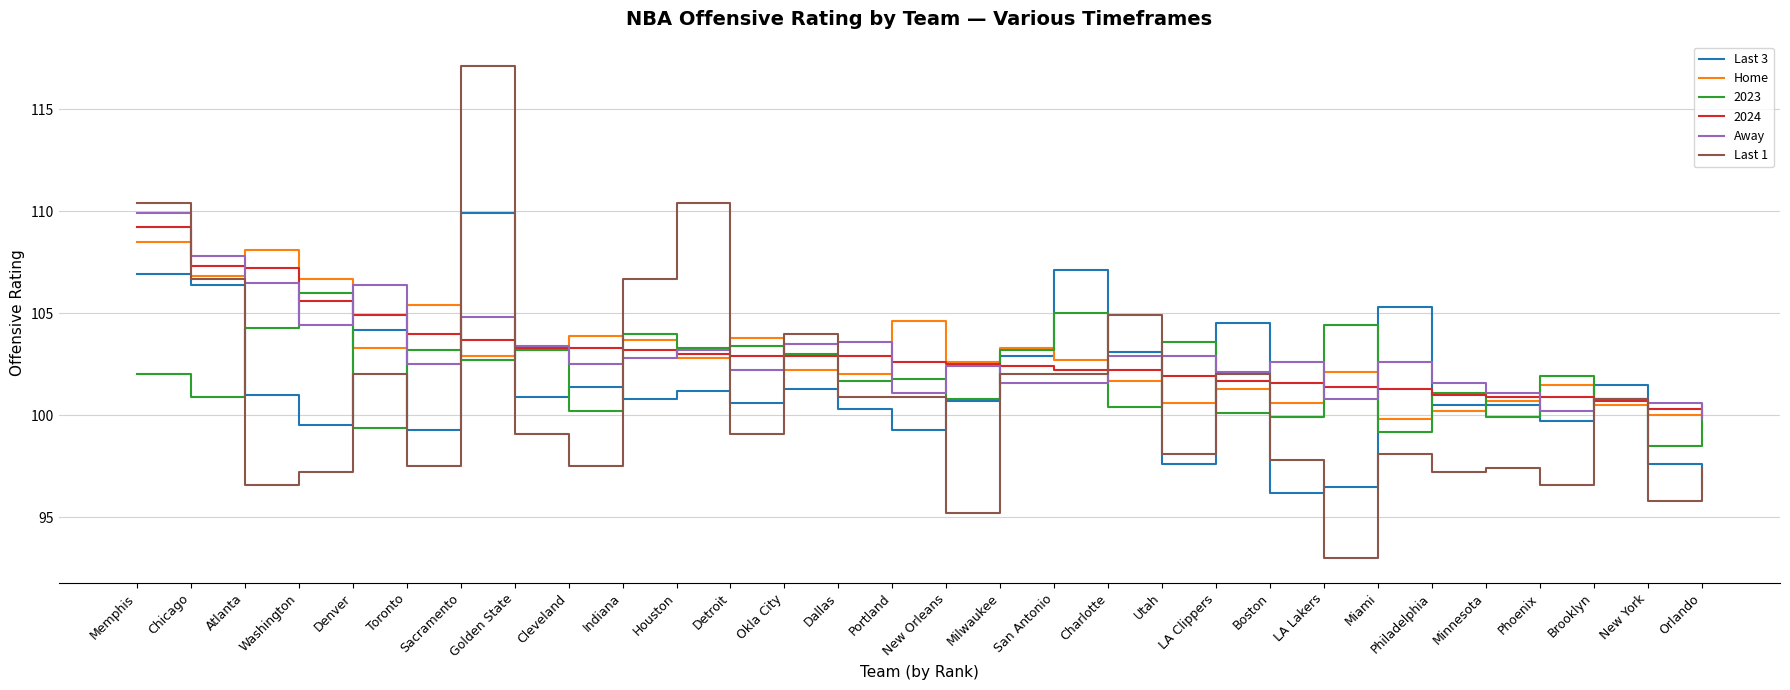

At which category does the chart reach its minimum across all series?

LA Lakers